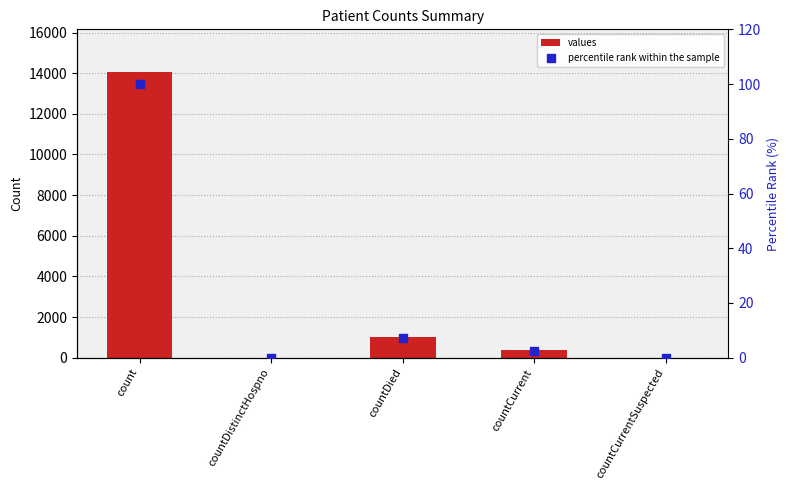

What are all the series names shown in the legend?

values, percentile rank within the sample